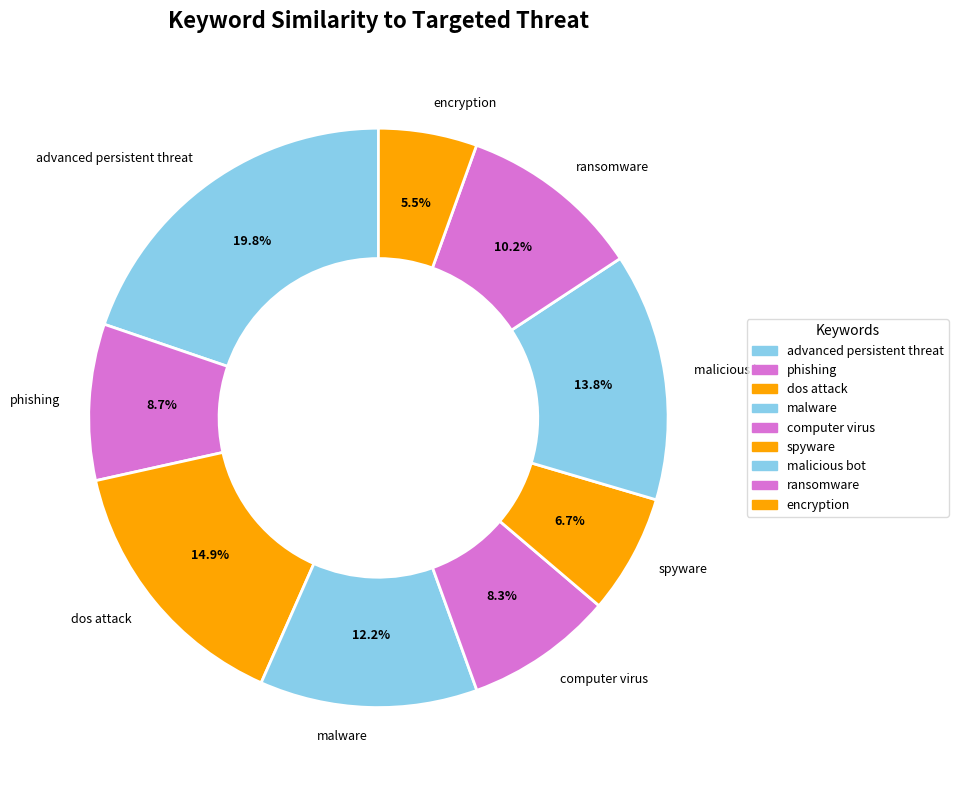

Is it true that dos attack is 4% of the pie?

False